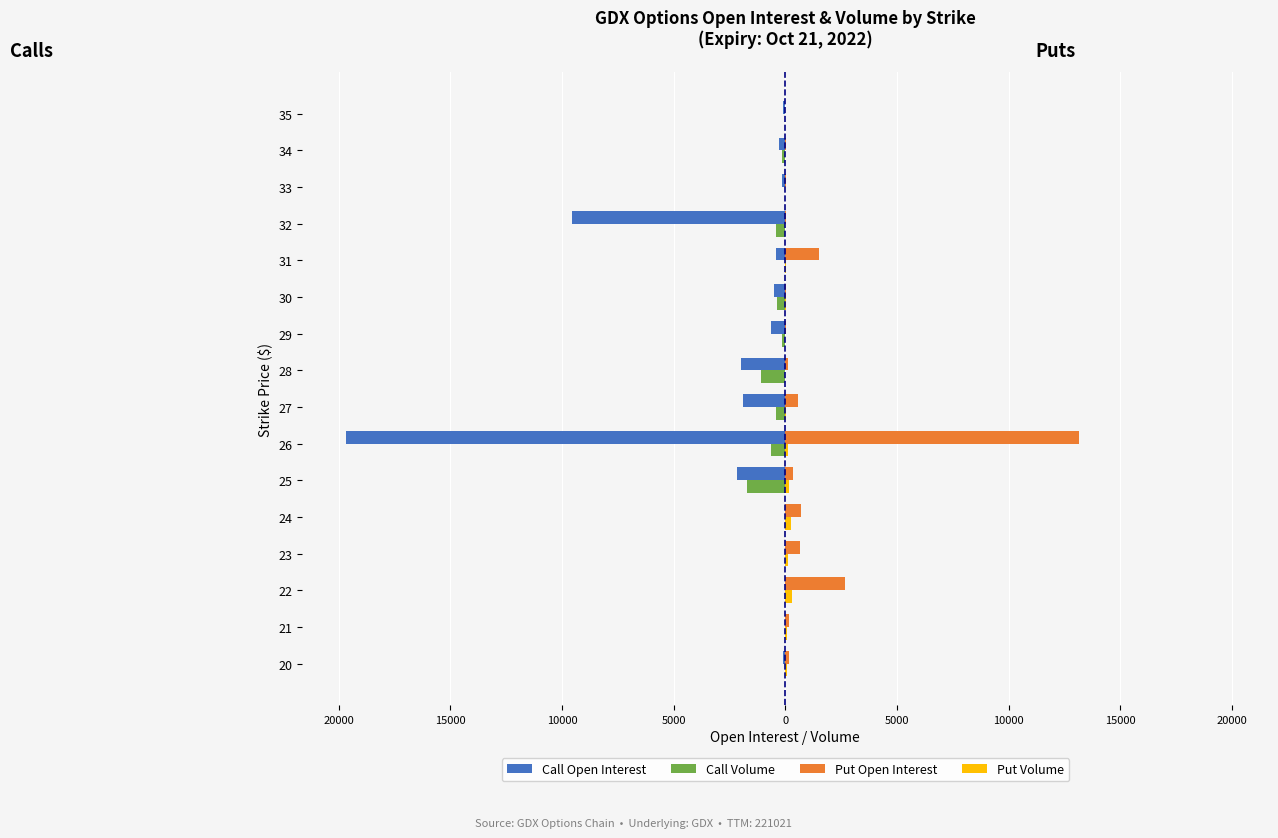

What is the sum of all Call Volume values?

-4960